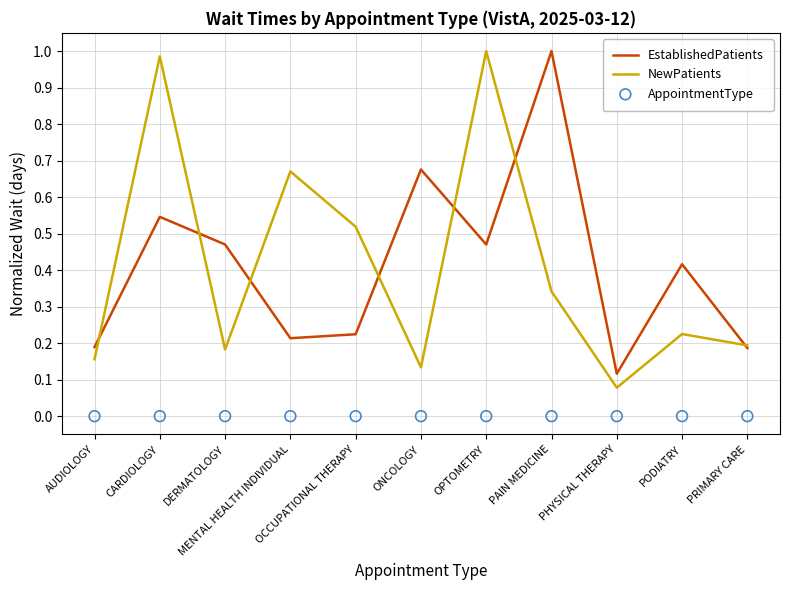

At how many categories does at least one series exceed 0?

11